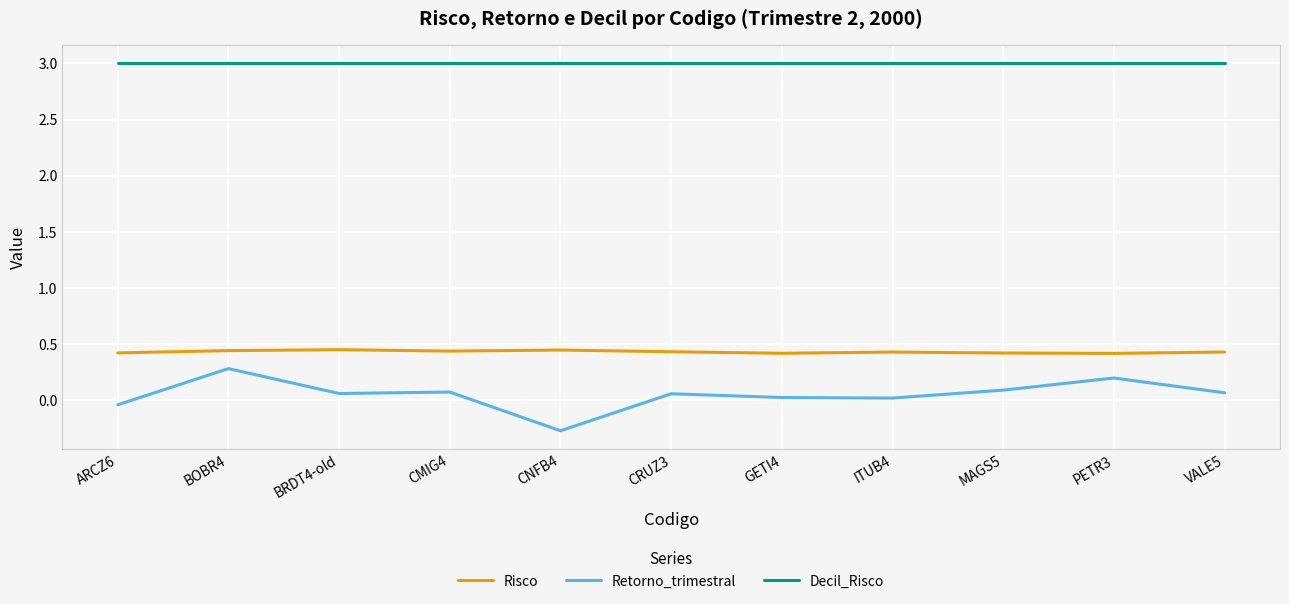

Rank the series by their maximum value, from lowest to highest.

Retorno_trimestral, Risco, Decil_Risco